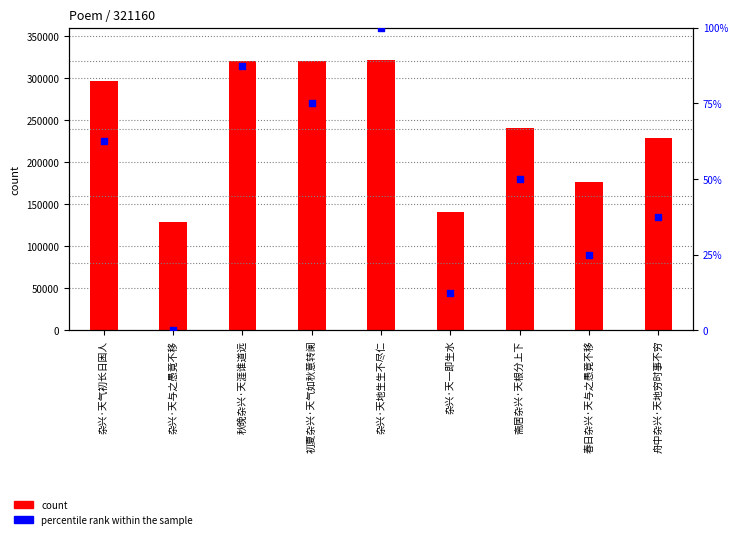

Which series reaches the minimum Y coordinate?

percentile rank within the sample